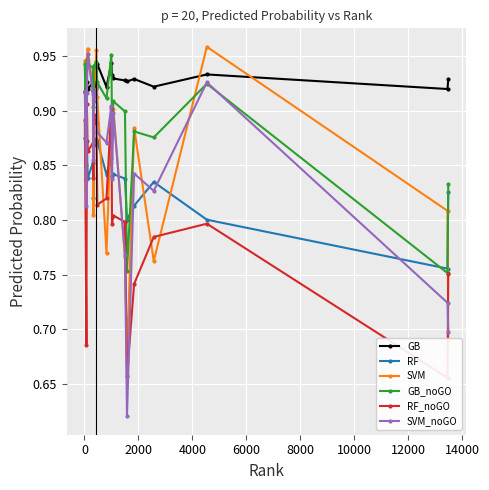

In SVM_noGO, how many points are higher than both neighbors (excluding endpoints)?

6